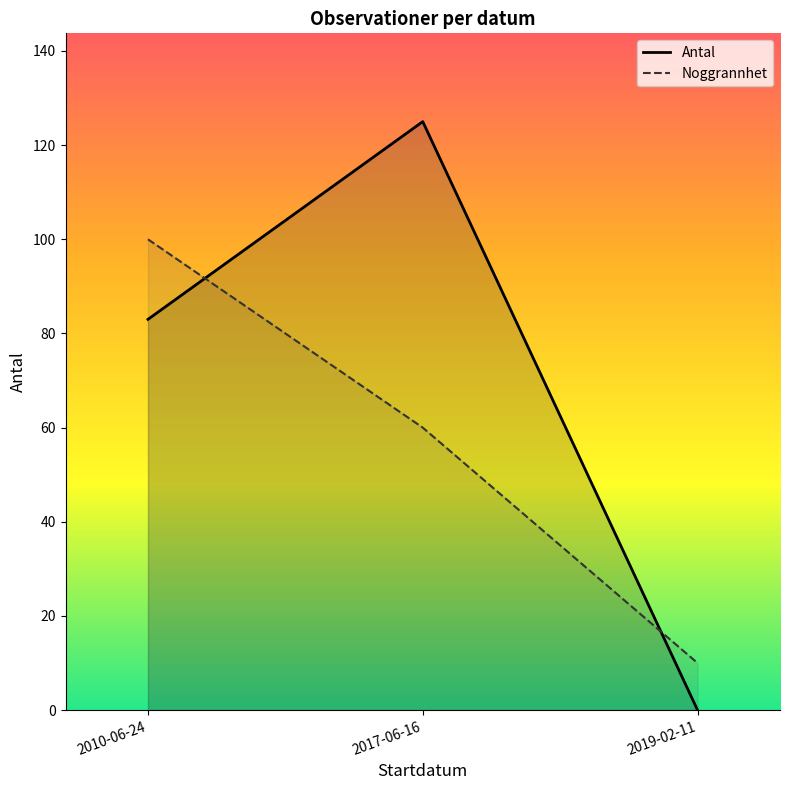

What is the average value of the Antal series?

69